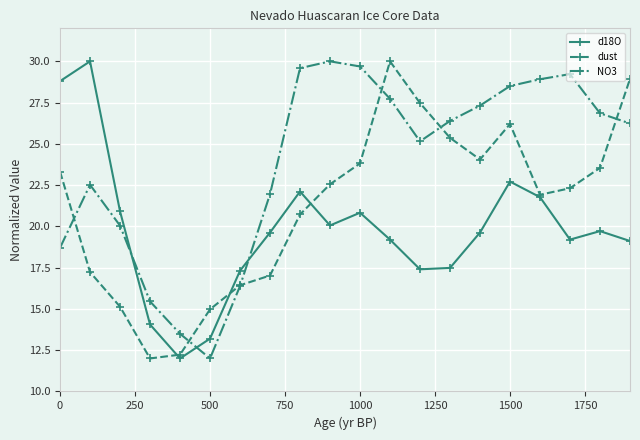

How many intersections are there between d18O and NO3?

3